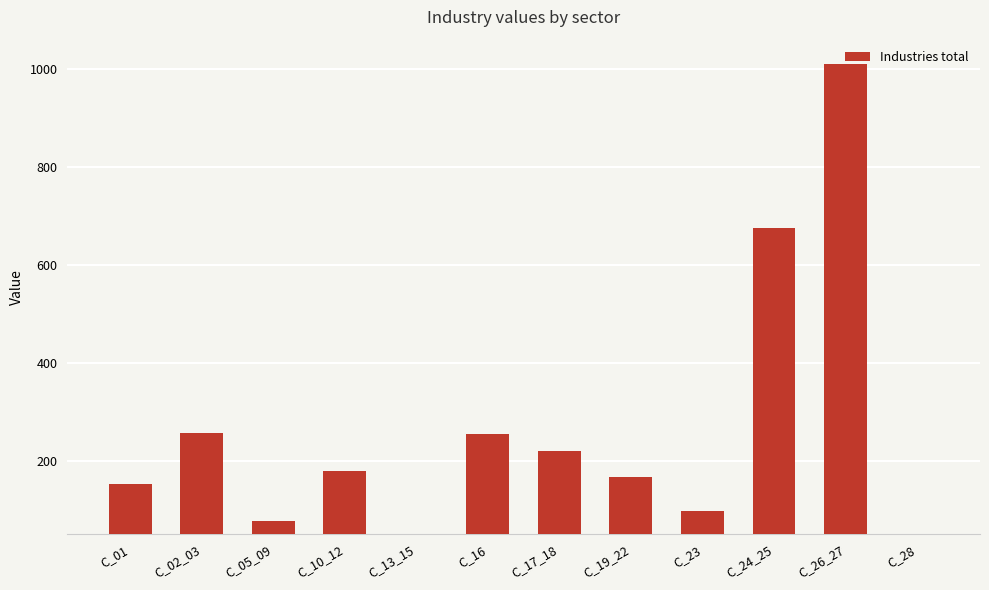

At which category does the chart reach its peak across all series?

C_26_27